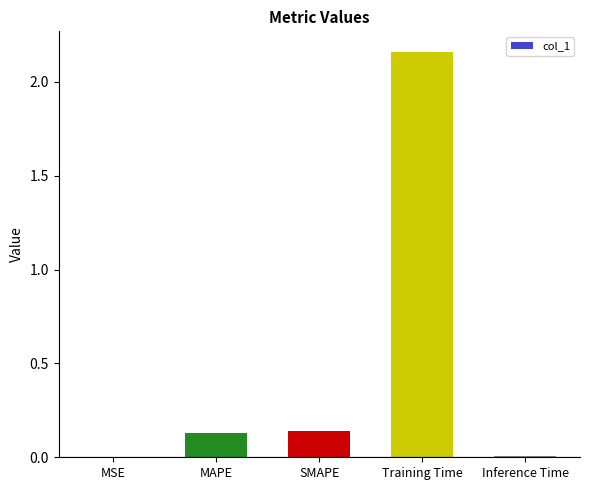

The value at Training Time is 1.4. True or false?

False